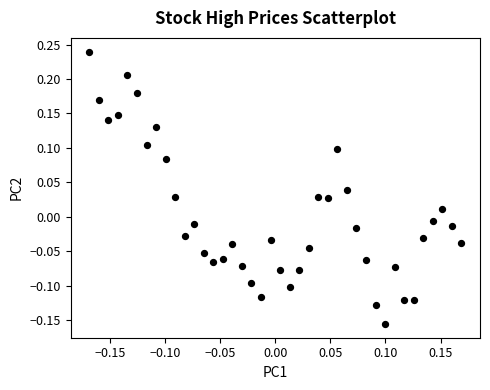

What is the range of X values (max minus min)?

0.3